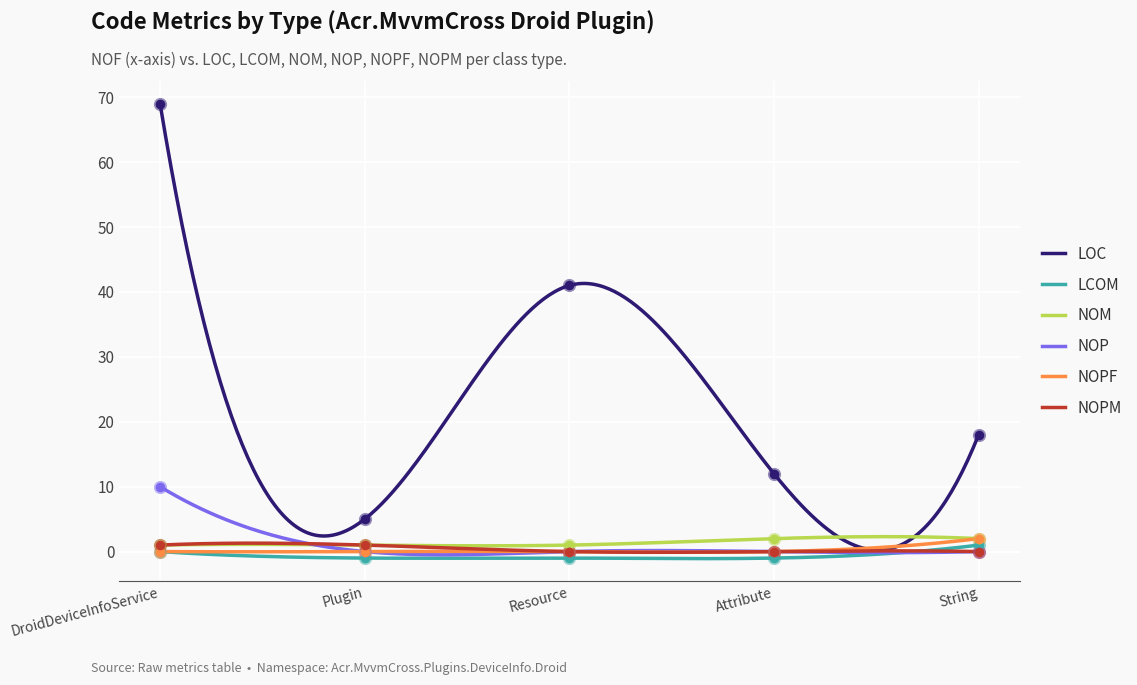

Which series has the largest total across all categories?

LOC